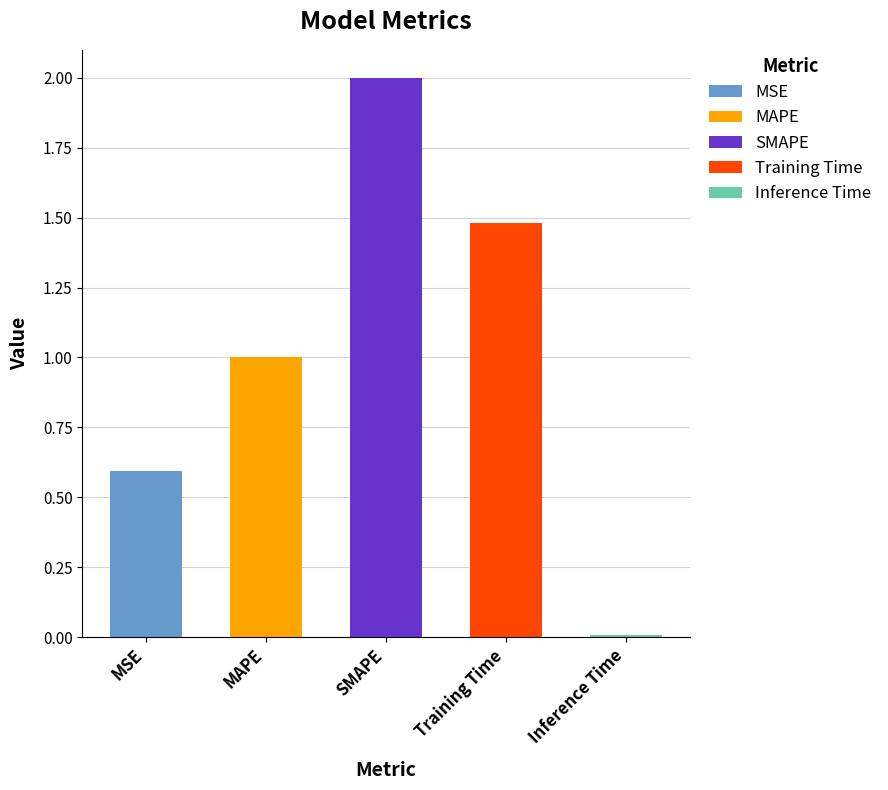

How many data points does each series have?

5